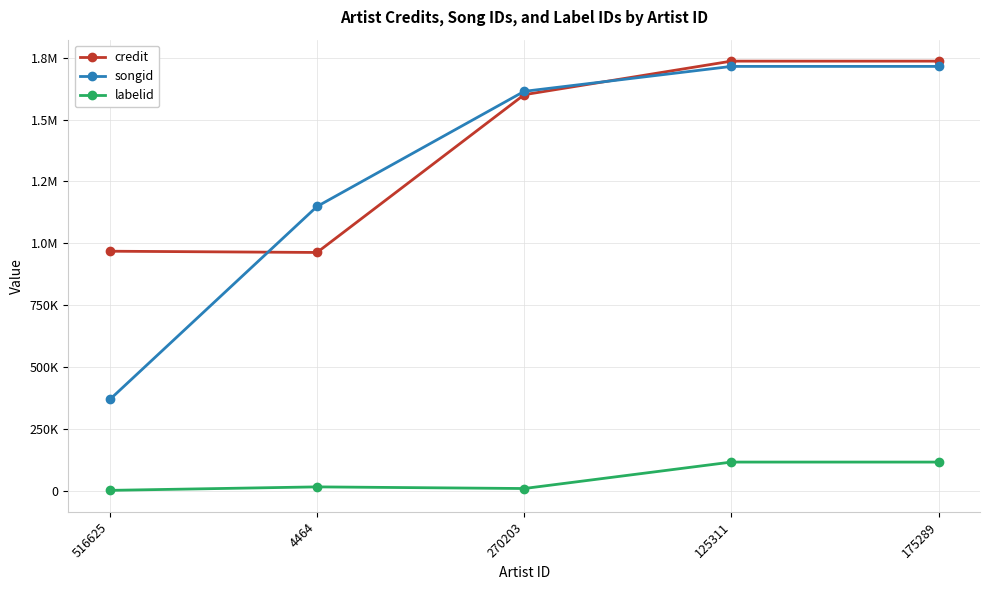

Is this an area chart (filled region under the line)?

No